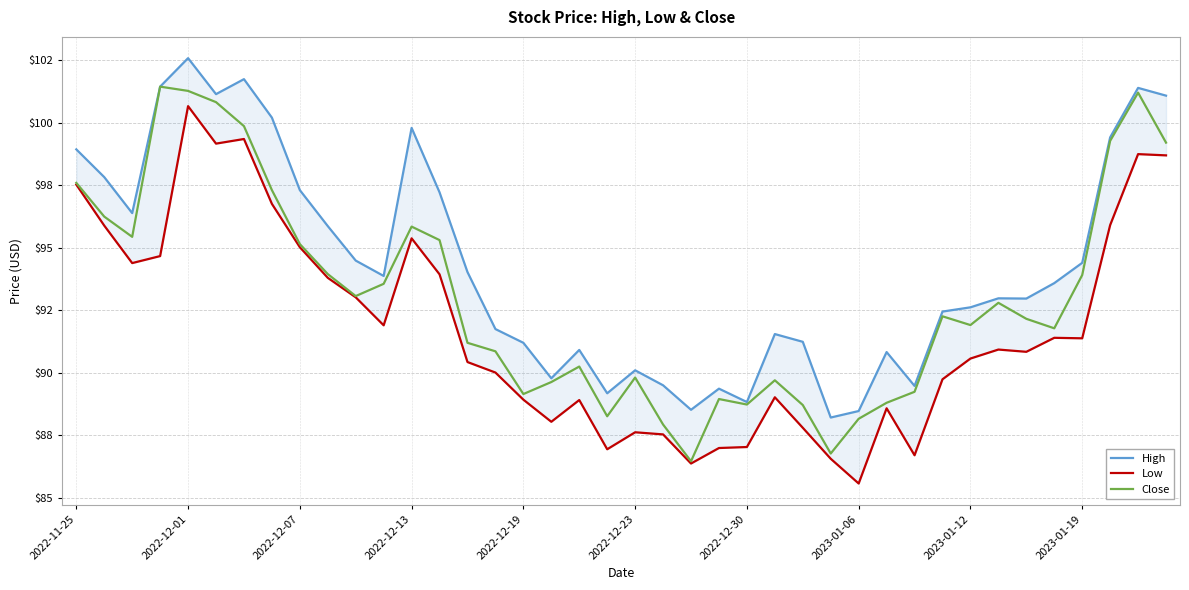

Which series has the largest total across all categories?

High